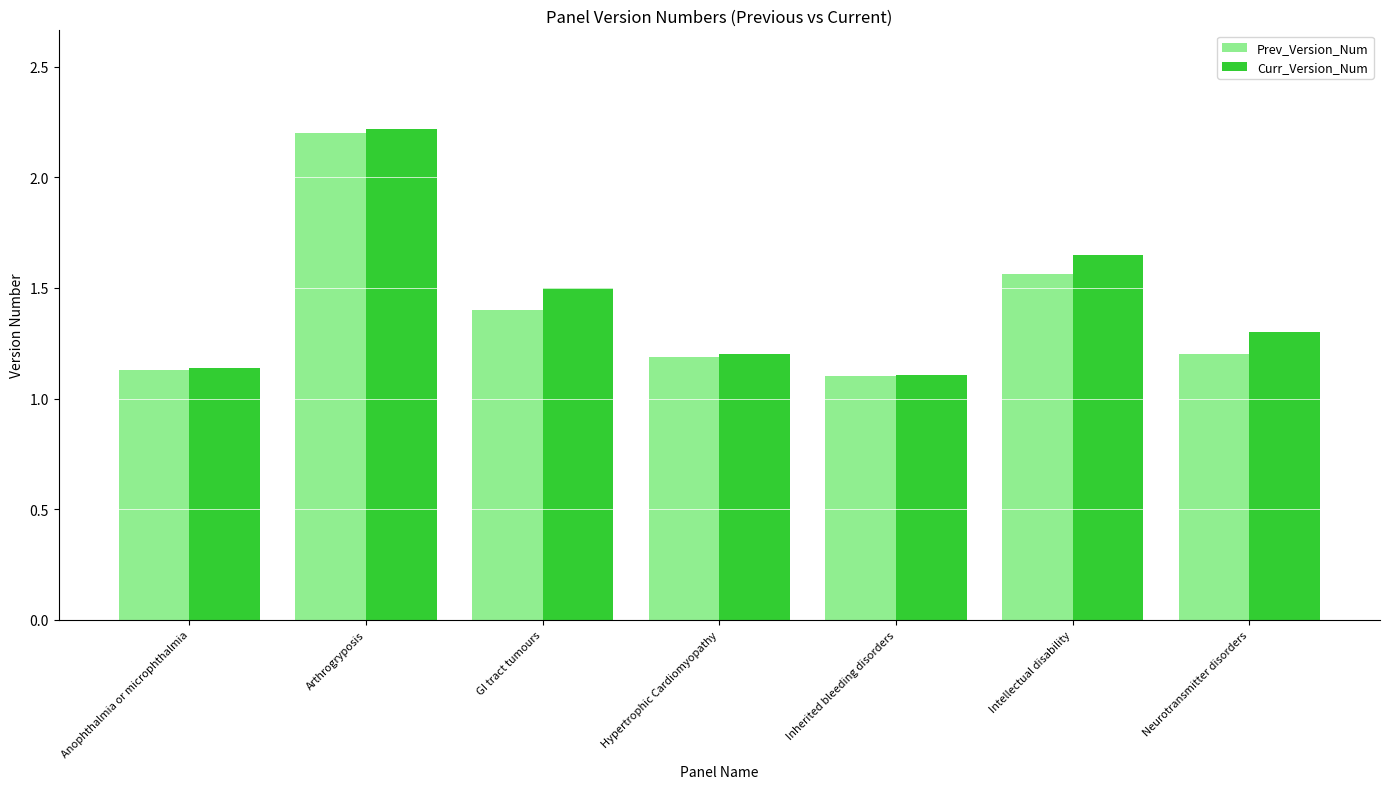

Is it true that Curr_Version_Num equals 1.5 at GI tract tumours?

True